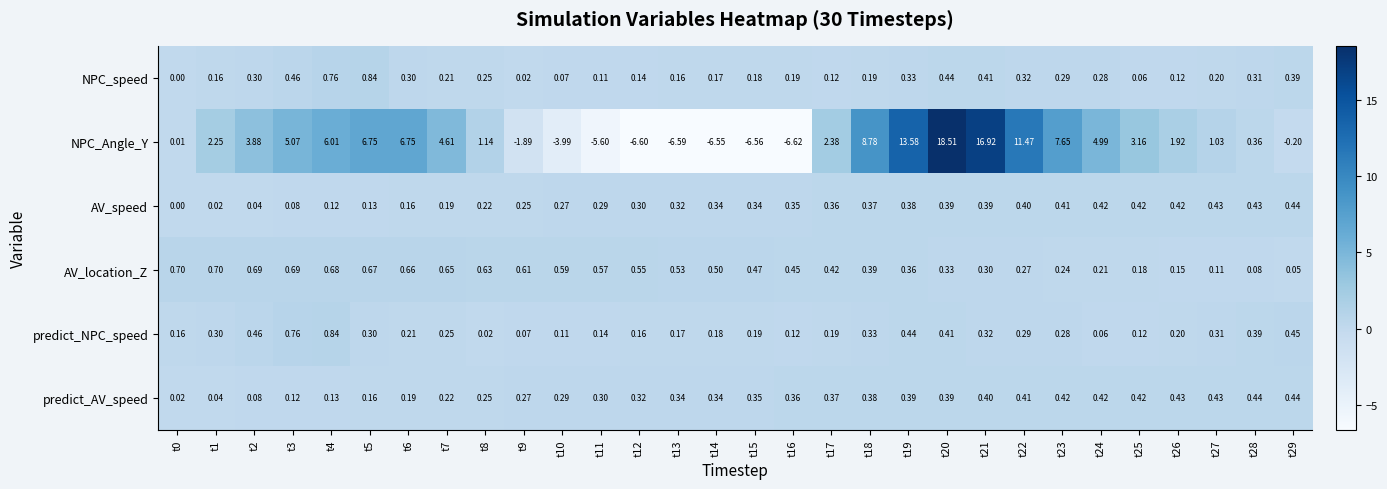

Which series has the largest range (max minus min)?

NPC_Angle_Y